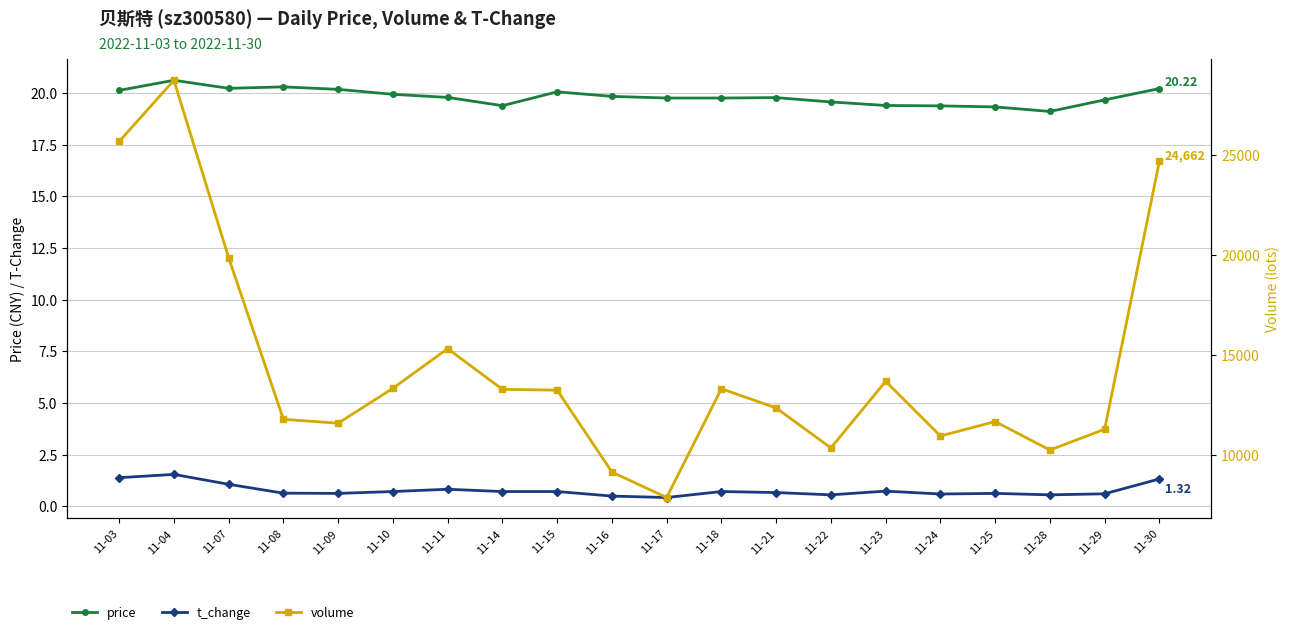

Reading right to left, list all the values displayed in this chart.

price: 20.2	19.7	19.1	19.3	19.4	19.4	19.6	19.8	19.8	19.8	19.8	20.1	19.4	19.8	19.9	20.2	20.3	20.2	20.6	20.1
t_change: 1.3	0.6	0.6	0.6	0.6	0.7	0.6	0.7	0.7	0.4	0.5	0.7	0.7	0.8	0.7	0.6	0.6	1.1	1.5	1.4
volume: 24662.0	11269.0	10229.0	11652.0	10931.0	13663.0	10336.0	12331.0	13293.0	7855.0	9128.0	13222.0	13263.0	15295.0	13316.0	11570.0	11764.0	19838.0	28712.0	25653.0